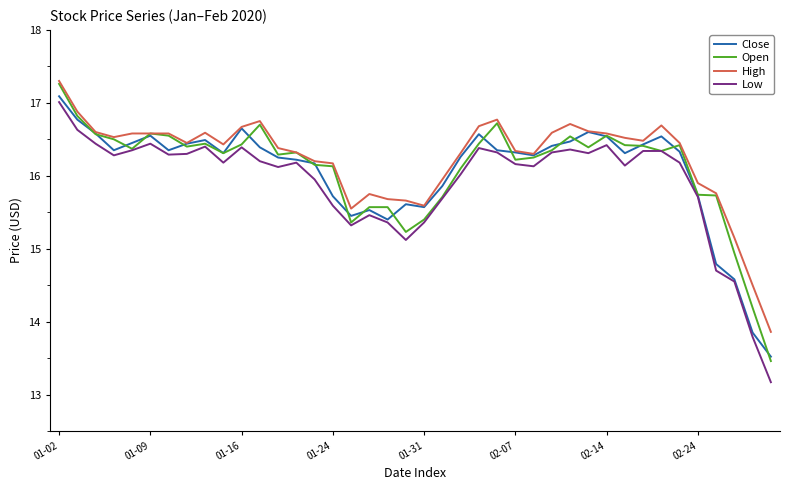

What is the lowest value of the High series?

13.9